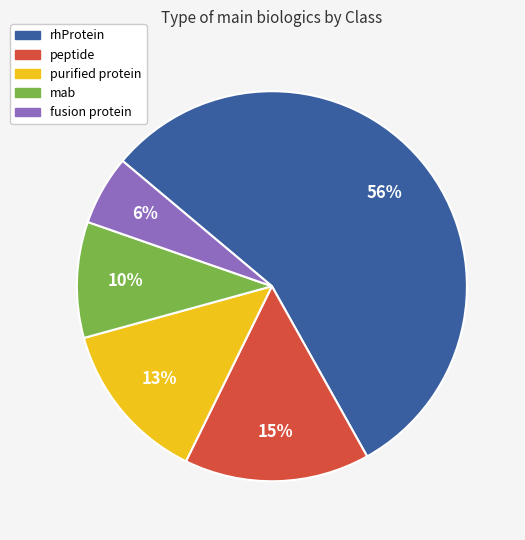

Is it true that rhProtein is 49% of the pie?

False